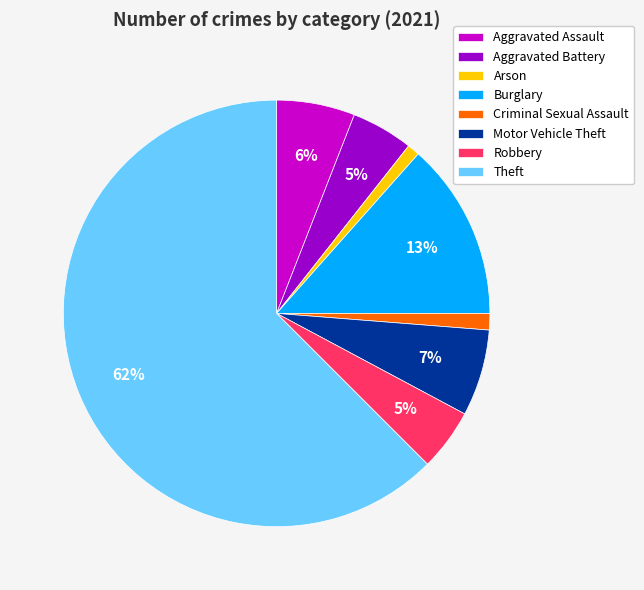

To the nearest percent, what is the average slice percentage?

12%